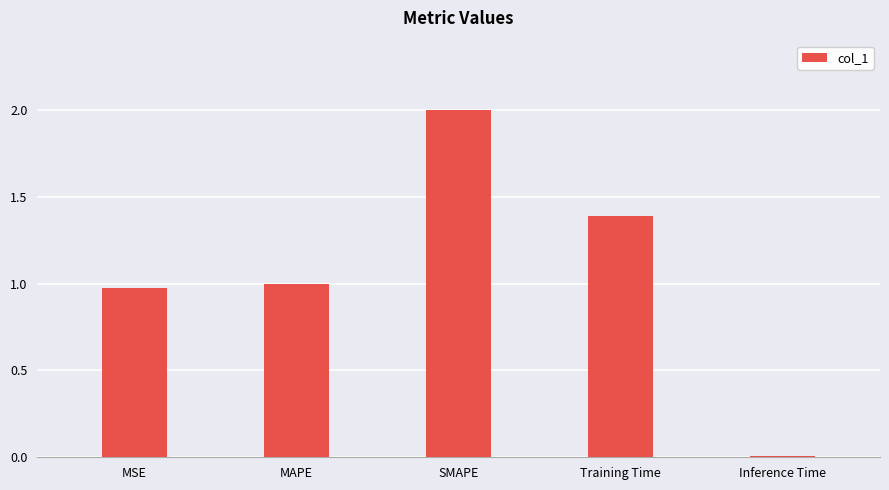

What is the value of the 4th bar from the left?

1.4